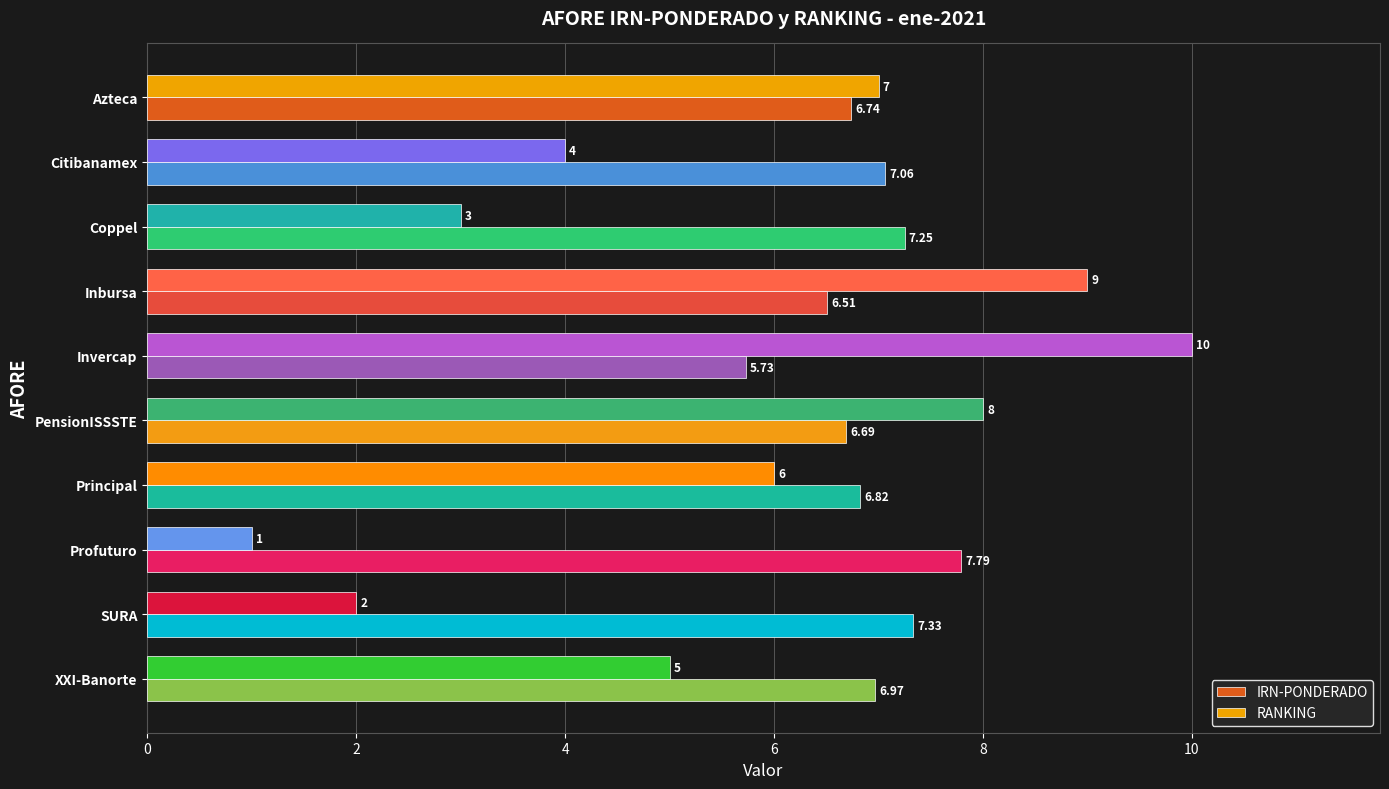

What is the maximum value shown in the chart?

10.0